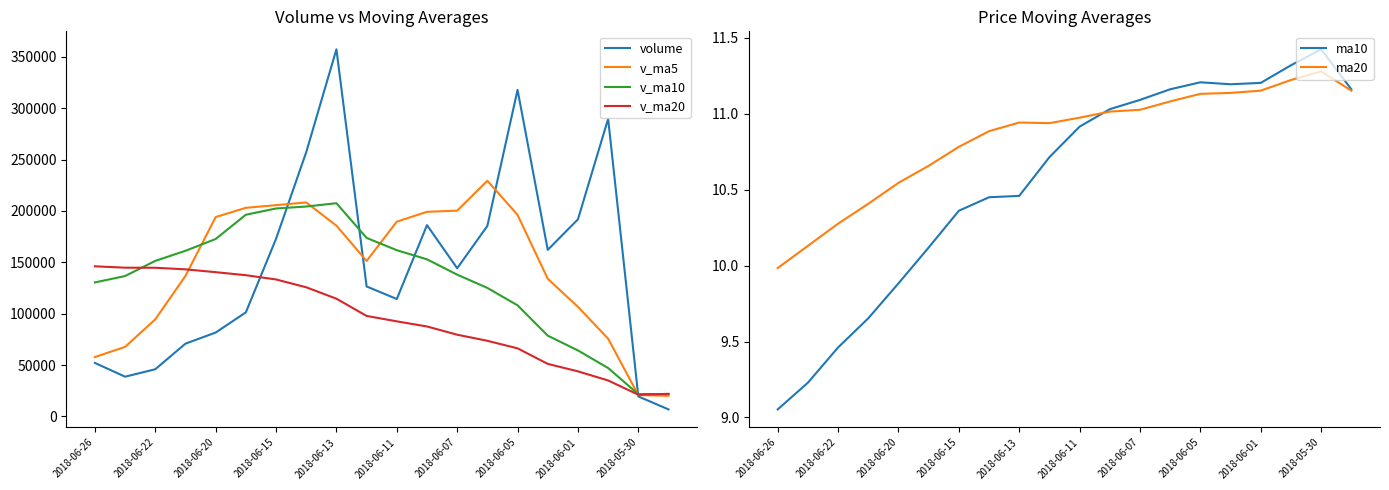

At which label does volume first exceed 144226?

2018-06-15